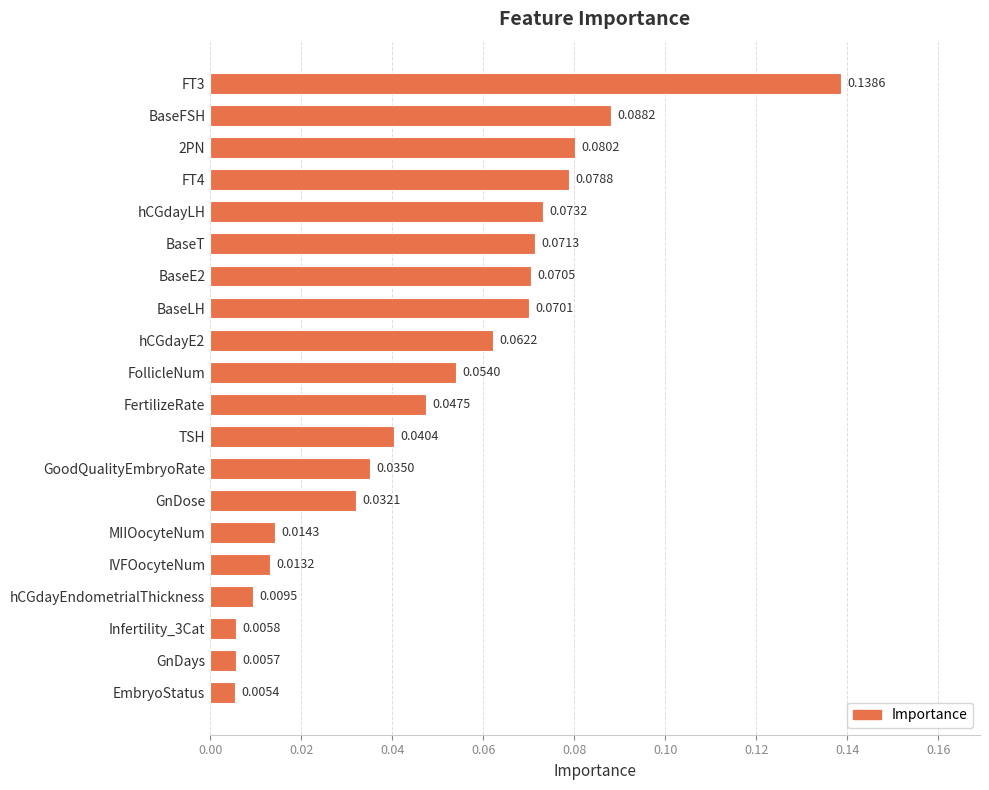

Rank the categories by value from lowest to highest.

EmbryoStatus, GnDays, Infertility_3Cat, hCGdayEndometrialThickness, IVFOocyteNum, MIIOocyteNum, GnDose, GoodQualityEmbryoRate, TSH, FertilizeRate, FollicleNum, hCGdayE2, BaseLH, BaseE2, BaseT, hCGdayLH, FT4, 2PN, BaseFSH, FT3